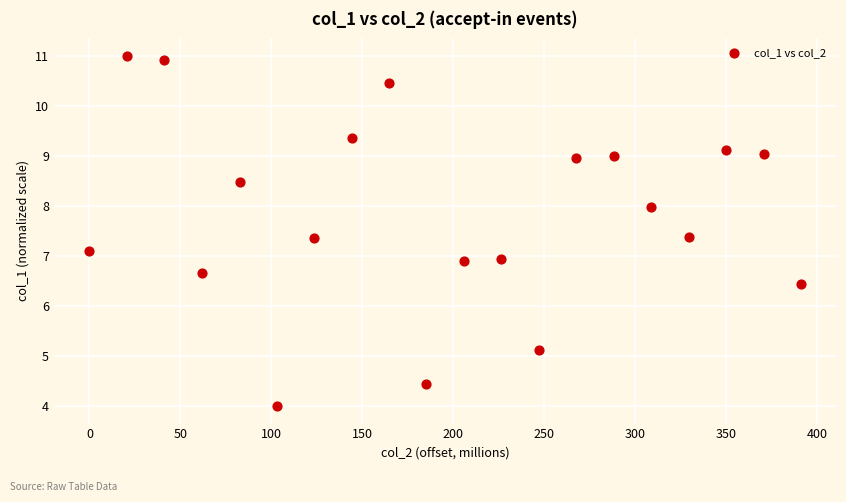

What is the range of X values (max minus min)?

391.0